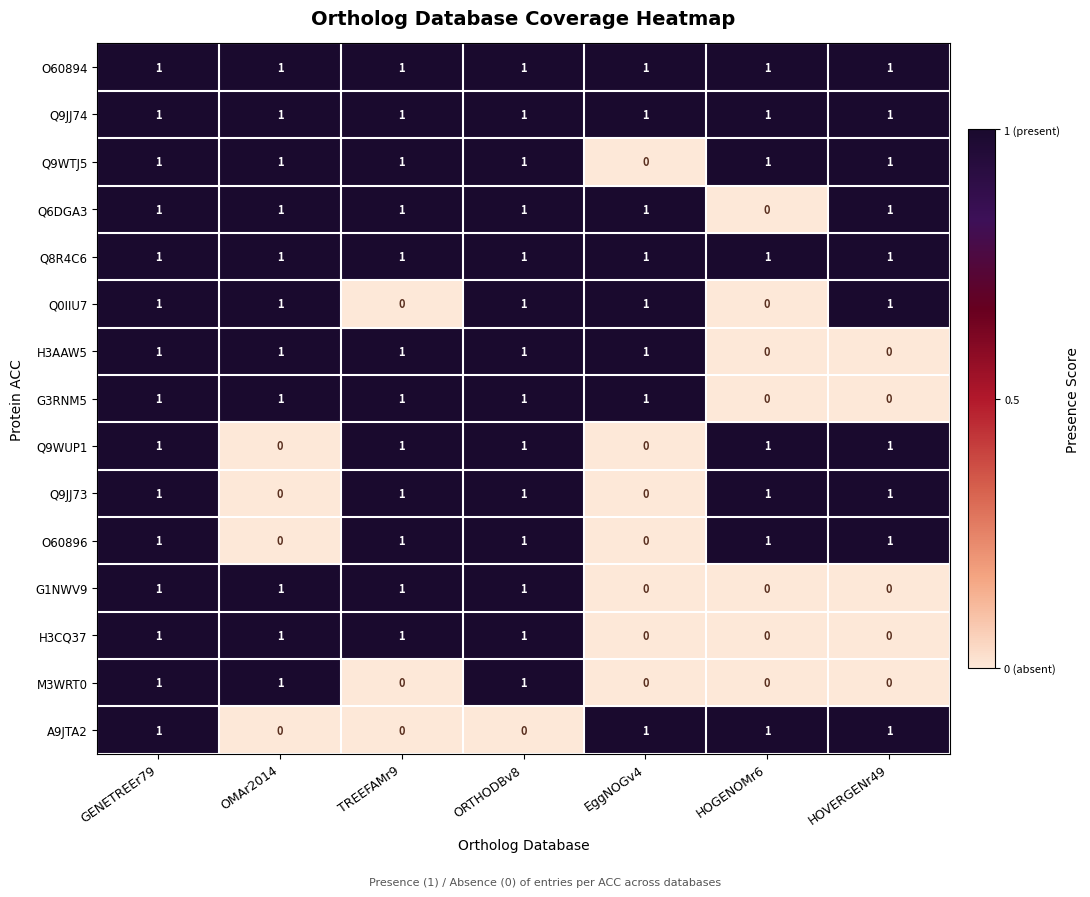

What is the sum of all Q9WUP1 values?

5